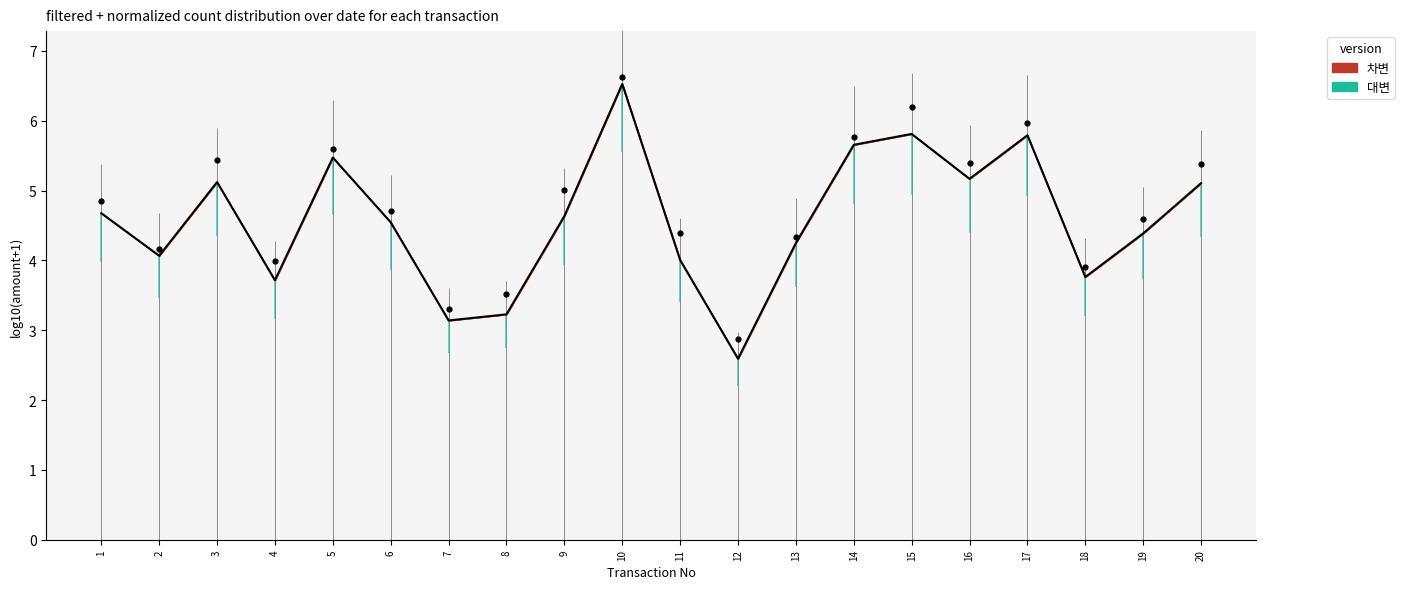

What is the change in value from 15 to 20?

-0.7